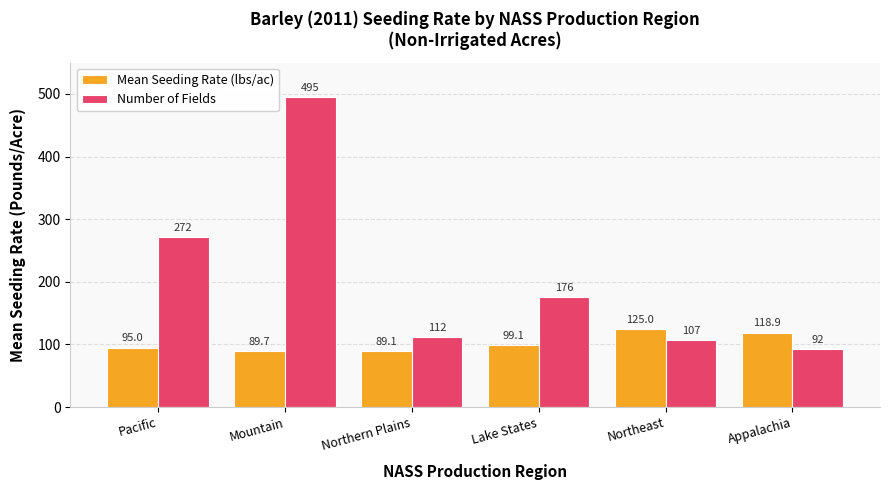

At how many categories does at least one series exceed 201?

2